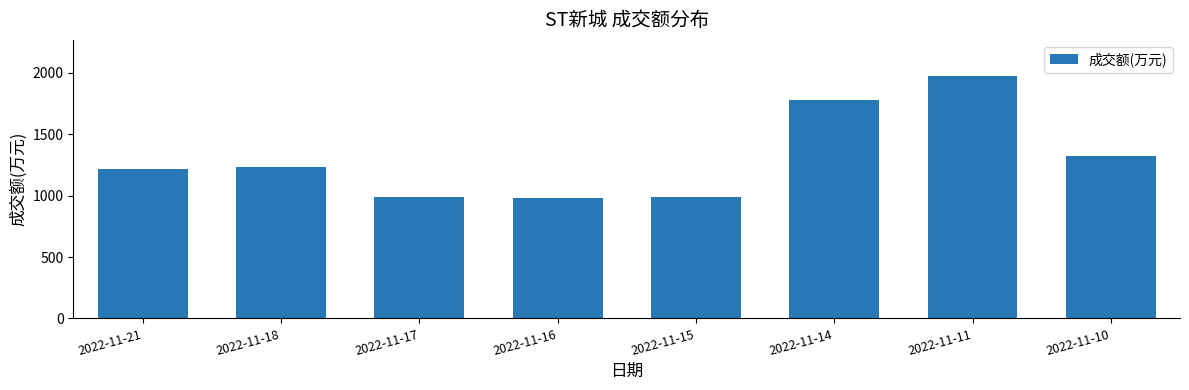

What is the smallest value displayed?

984